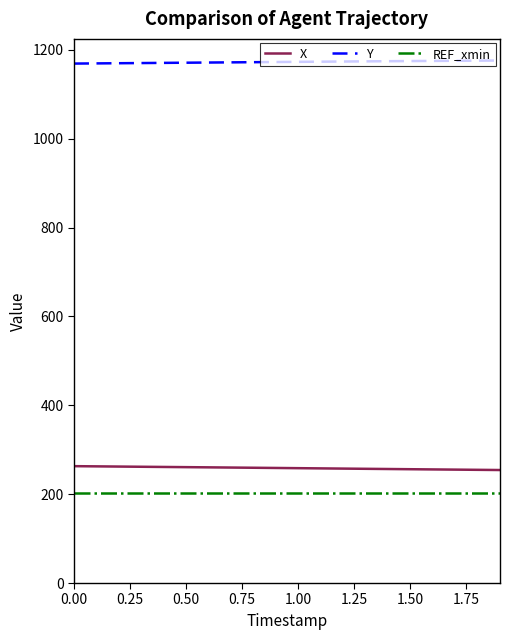

True or false: REF_xmin and Y cross at least once.

False